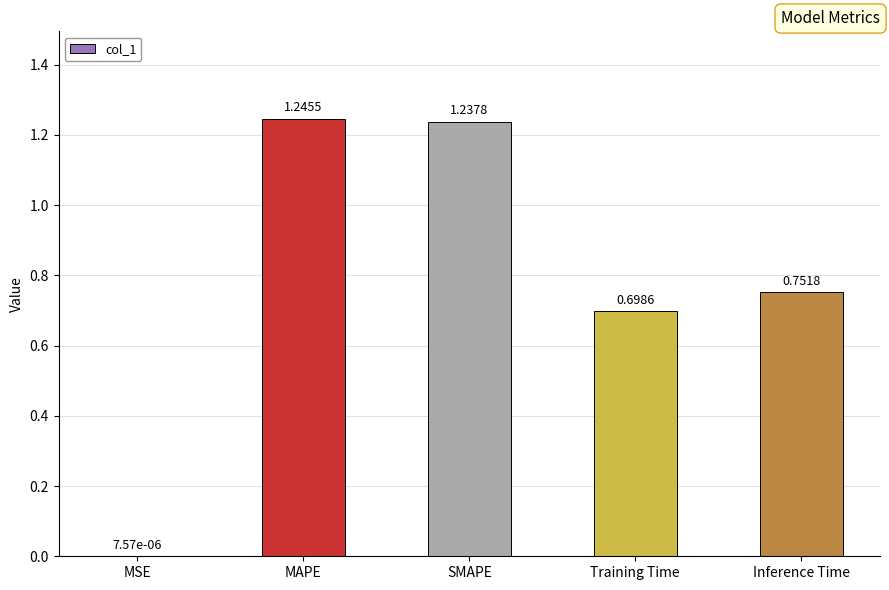

What is the sum of all values?

3.9